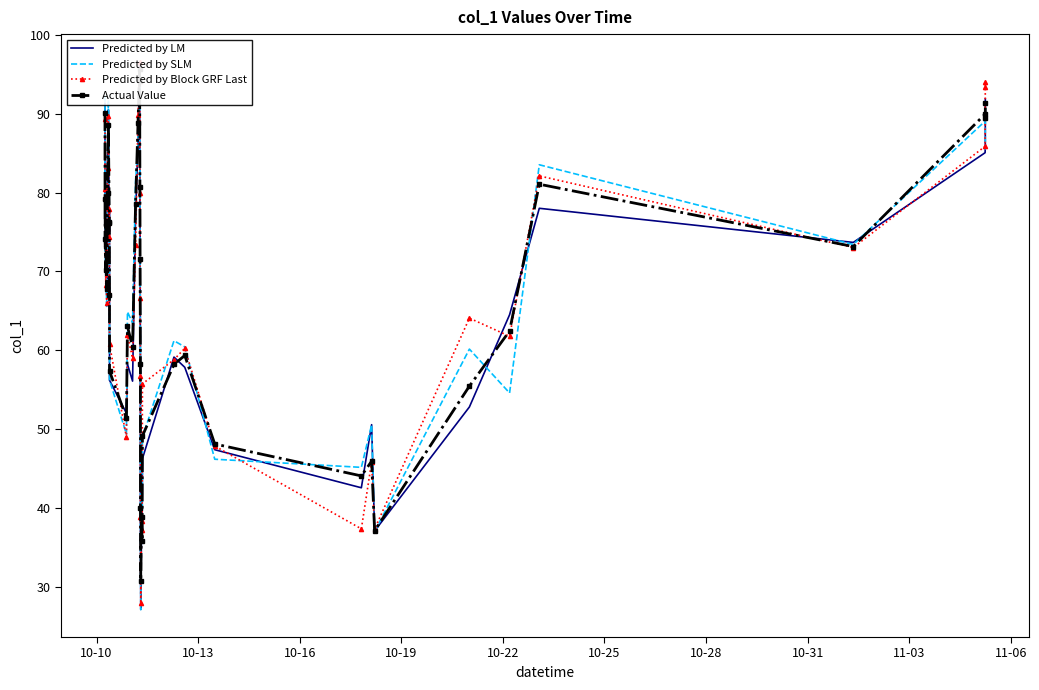

What is the difference between the maximum and minimum values in the Predicted by Block GRF Last series?

68.7